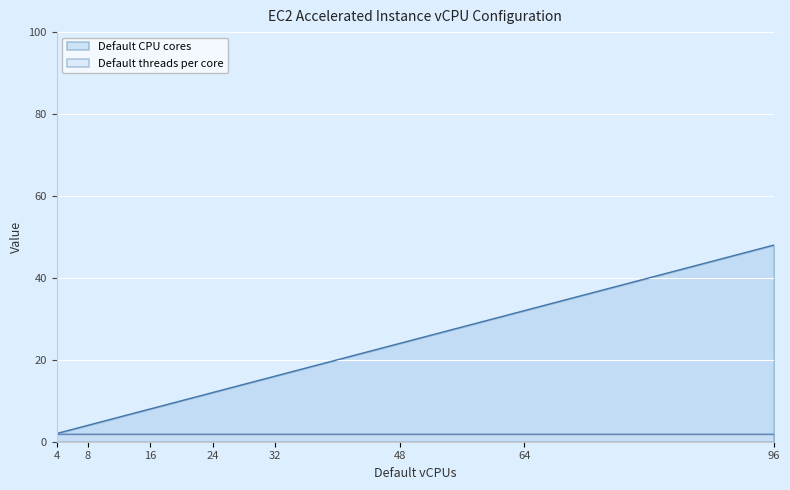

True or false: the data has more than 1 interior local peaks.

False